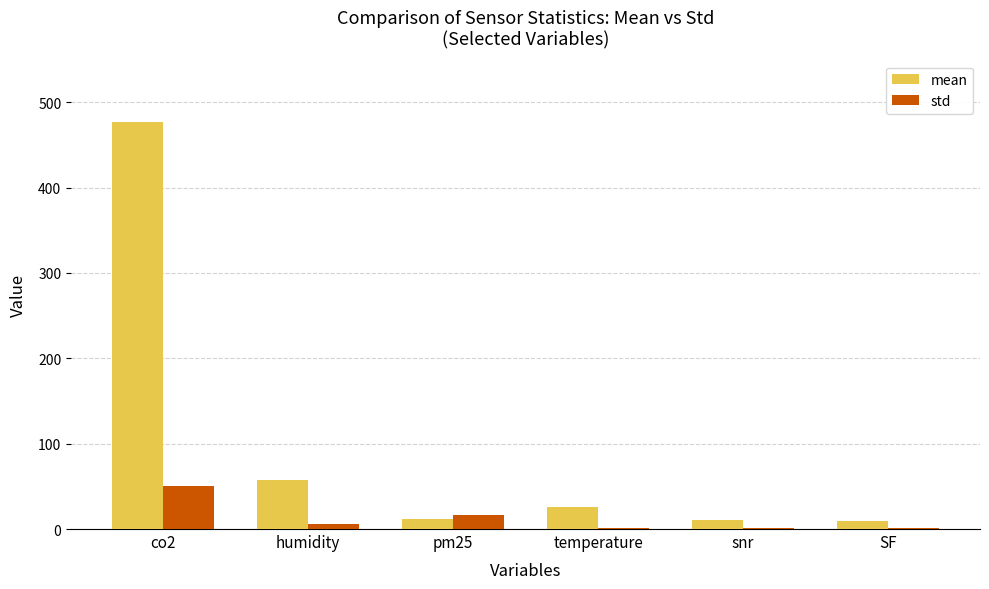

At co2, list the series in order from largest to smallest.

mean, std